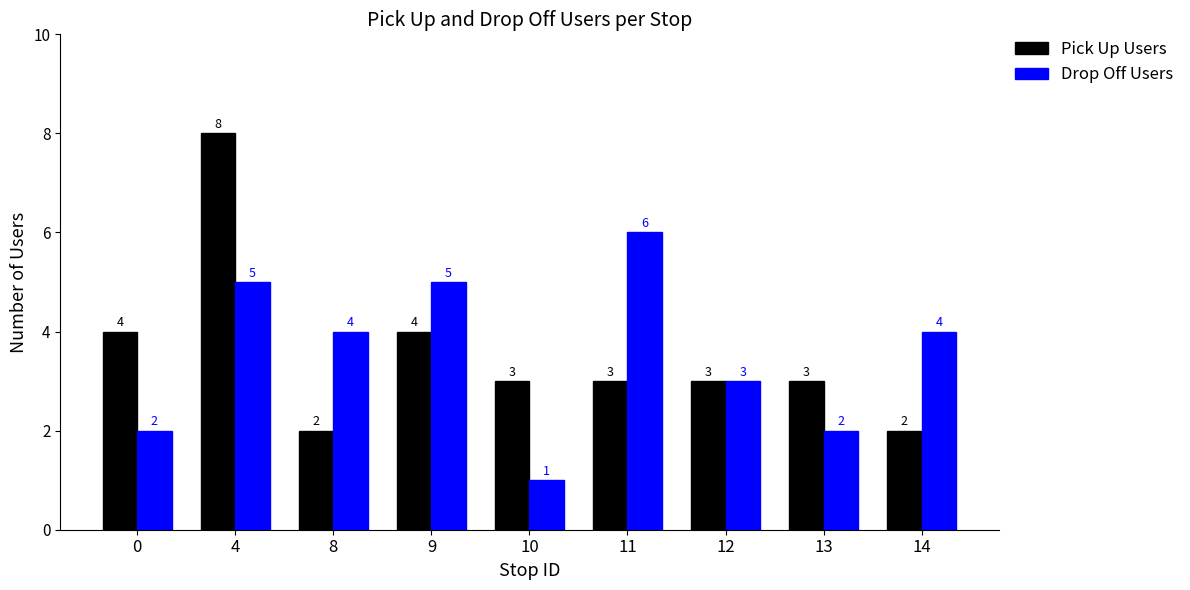

The Pick Up Users series shows 8 at 4. True or false?

True